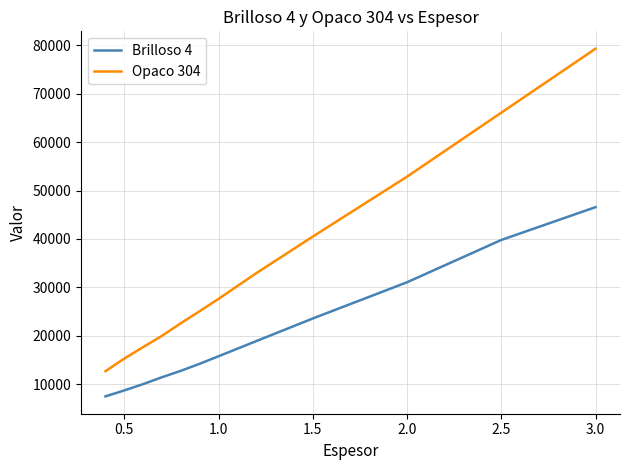

Which series has the widest spread of values?

Opaco 304